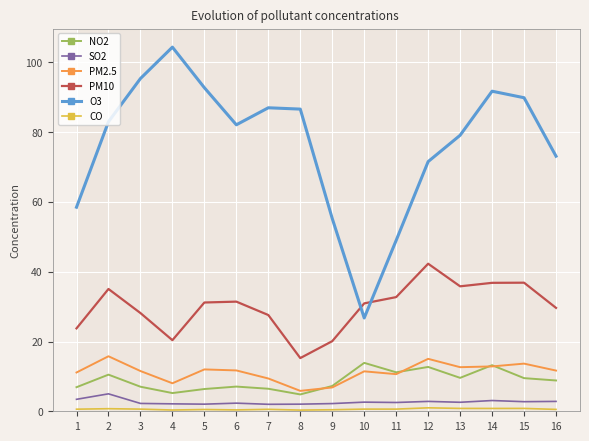

Is the value of O3 at 7 greater than the value of PM2.5 at 13?

Yes